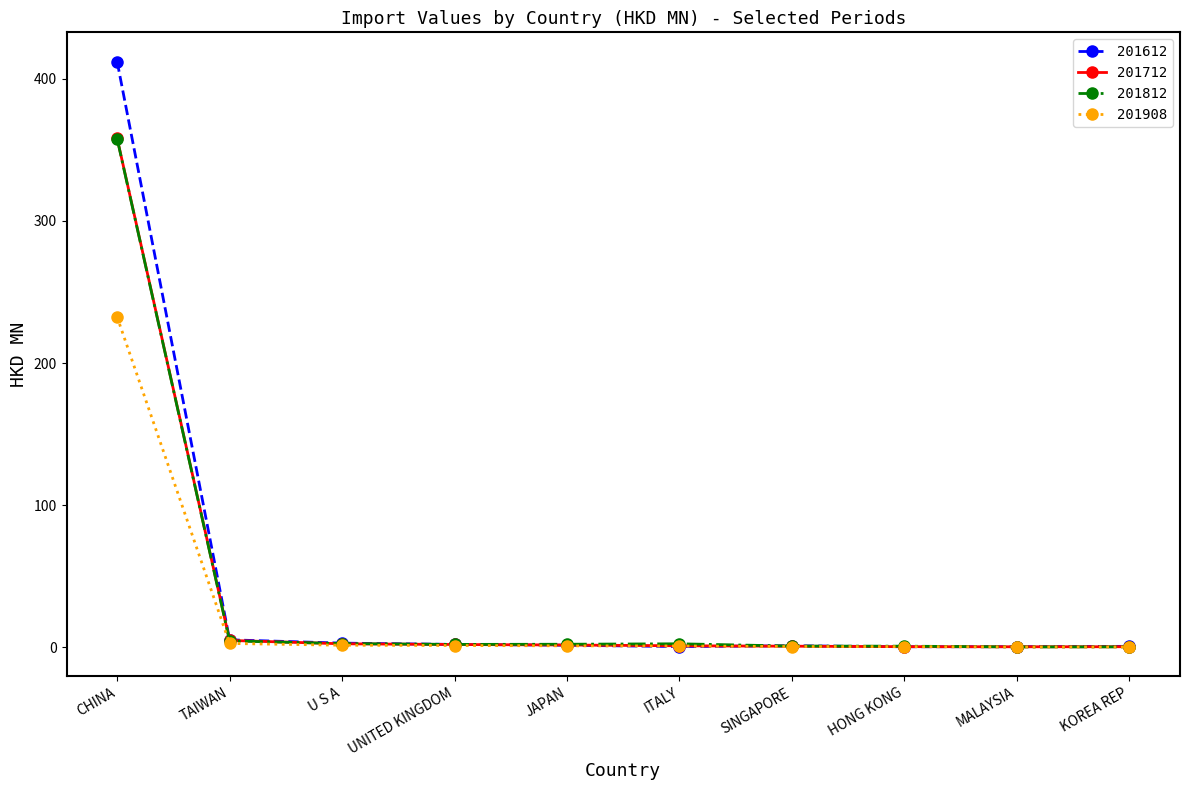

What is the label of the 10th point from the right?

CHINA